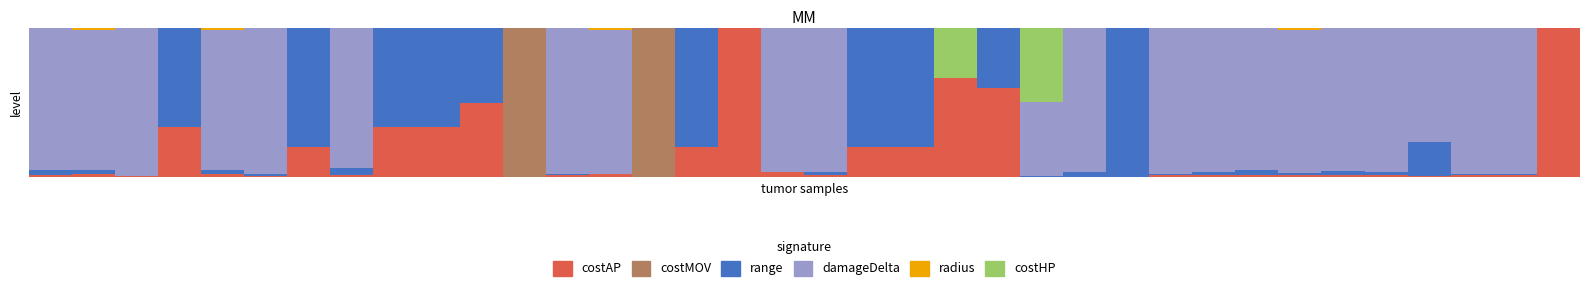

Are the bars grouped side by side (vs. stacked)?

No